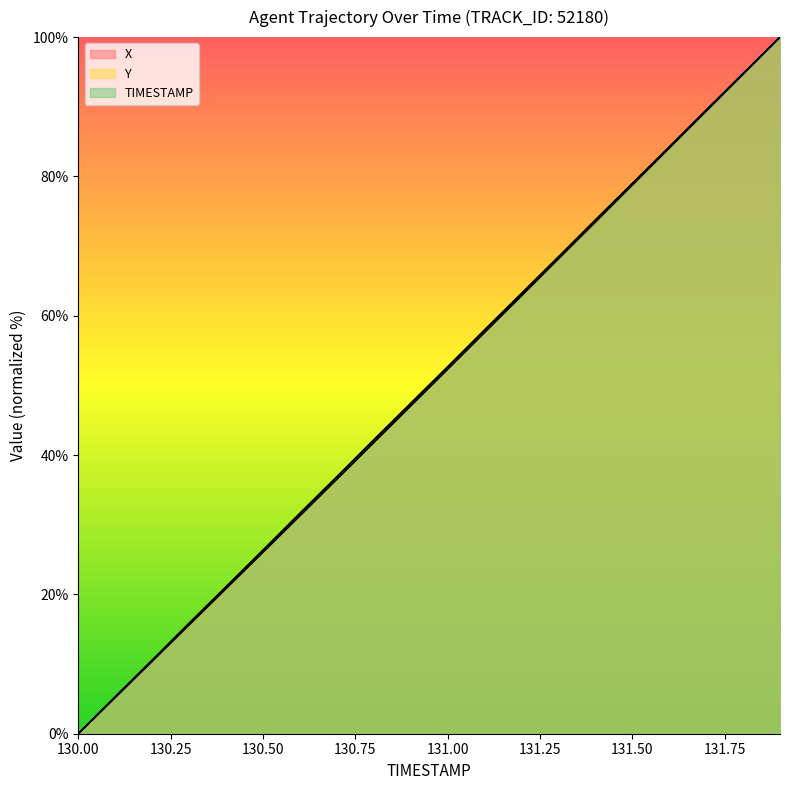

The value of X at 131.7 is 89.5. True or false?

True